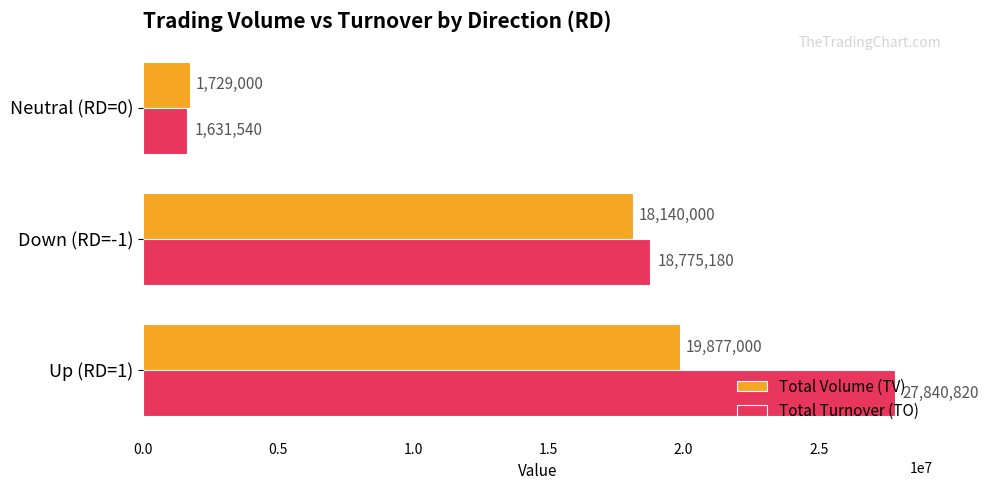

What is the difference between the maximum and minimum values in the Total Turnover (TO) series?

26209280